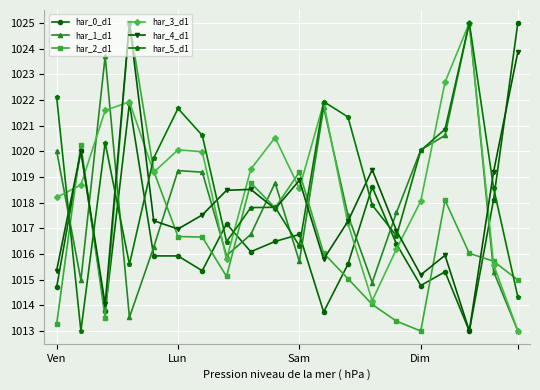

What is the minimum value for har_1_d1?

1013.0